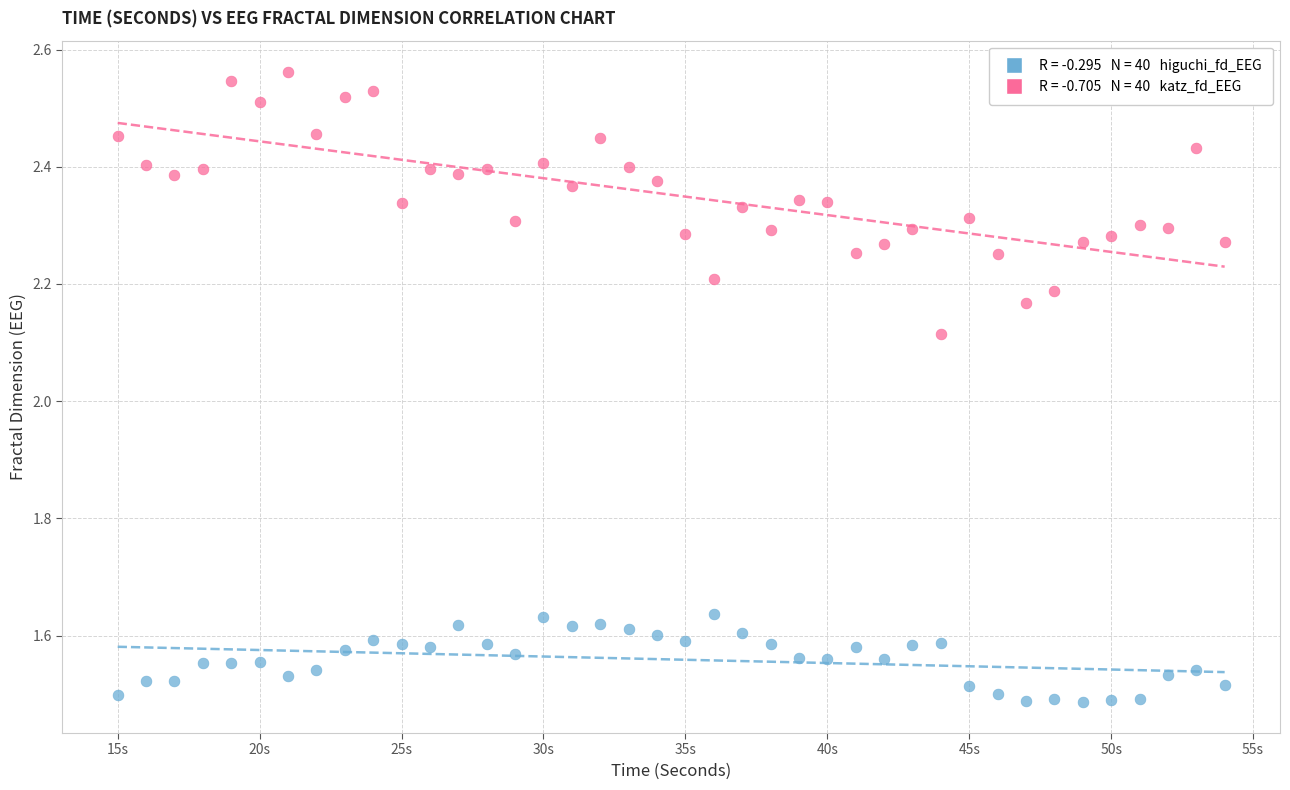

Across all data points, what is the range of X values (max minus min)?

39.0